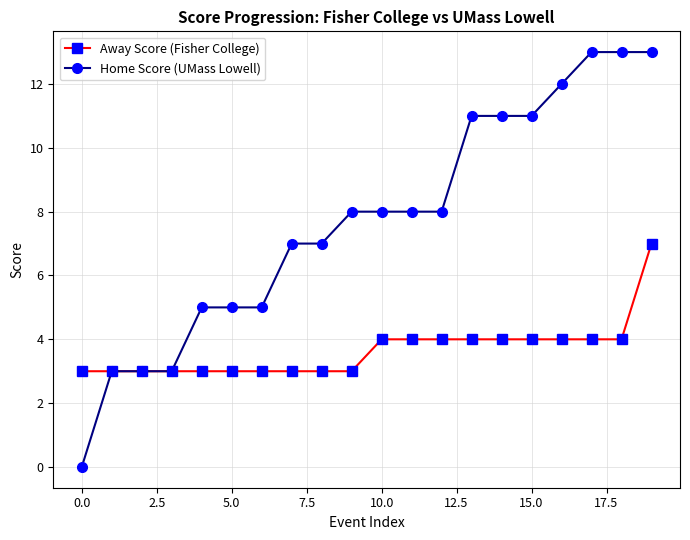

Does the chart have visible grid lines?

Yes